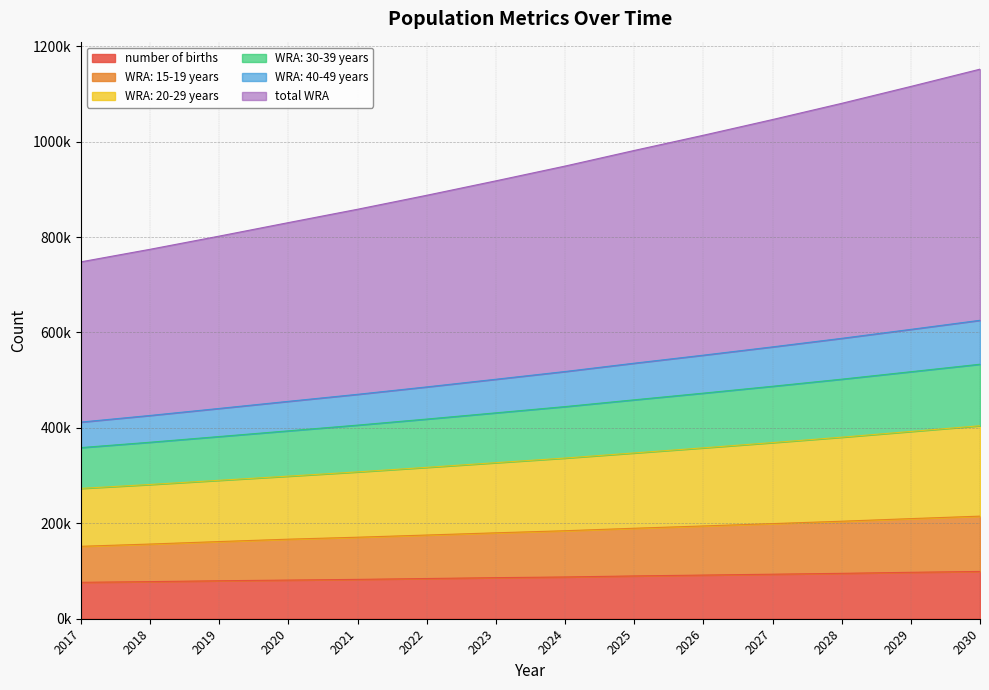

What are all the series names shown in the legend?

number of births, WRA: 15-19 years, WRA: 20-29 years, WRA: 30-39 years, WRA: 40-49 years, total WRA